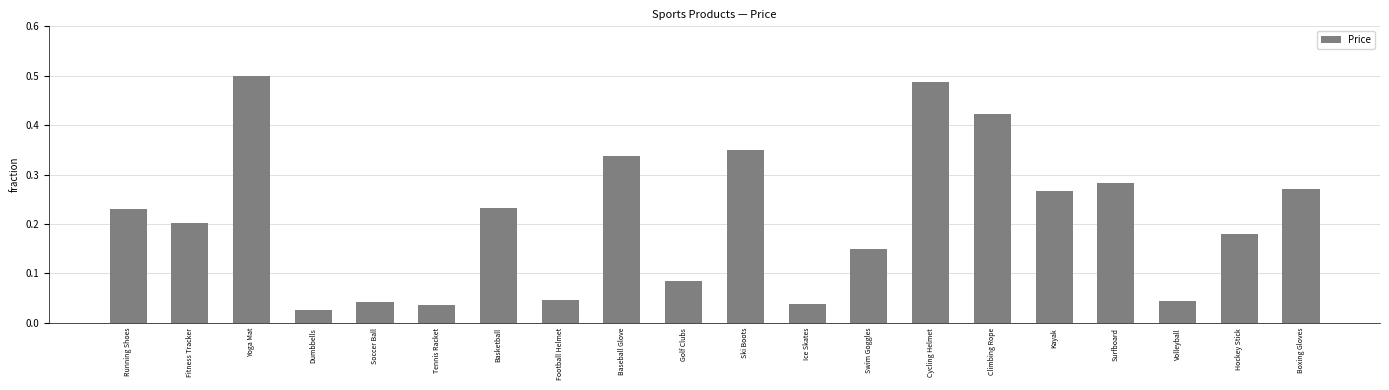

Which has a higher value, Dumbbells or Climbing Rope?

Climbing Rope